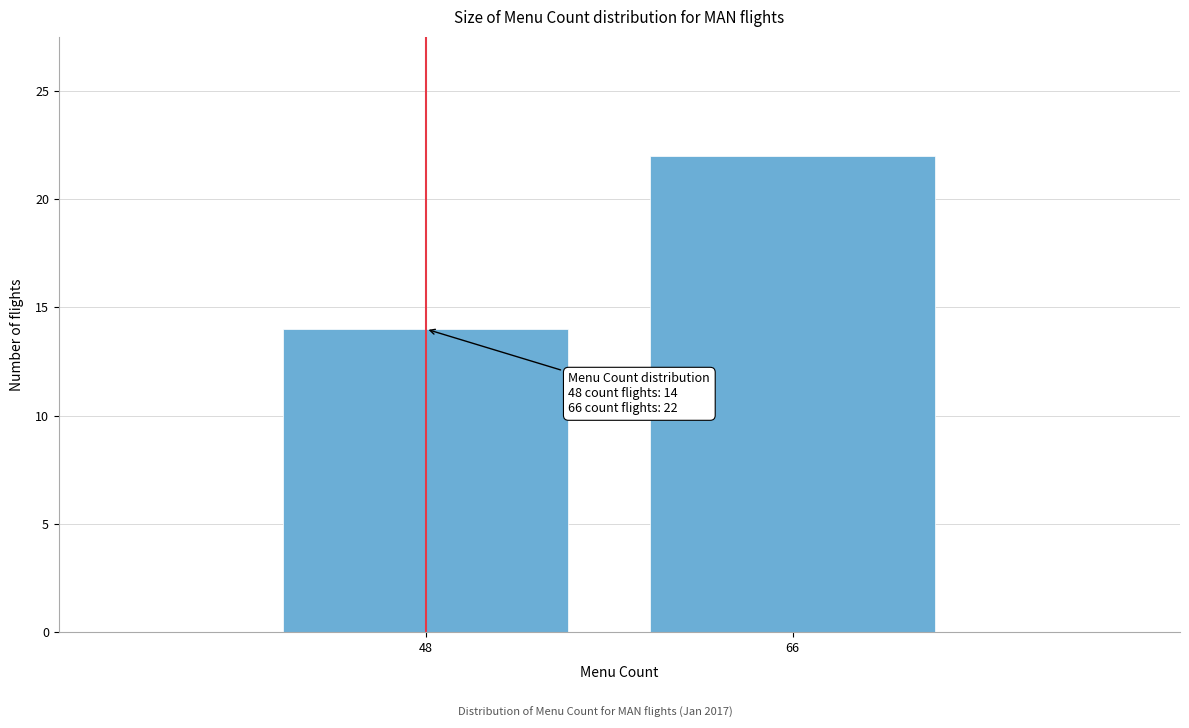

Reading left to right, extract all data points from this chart.

48=14	66=22